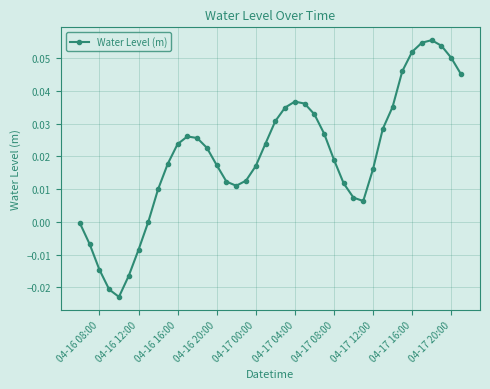

True or false: there are more than 0 points higher than both neighbors.

True